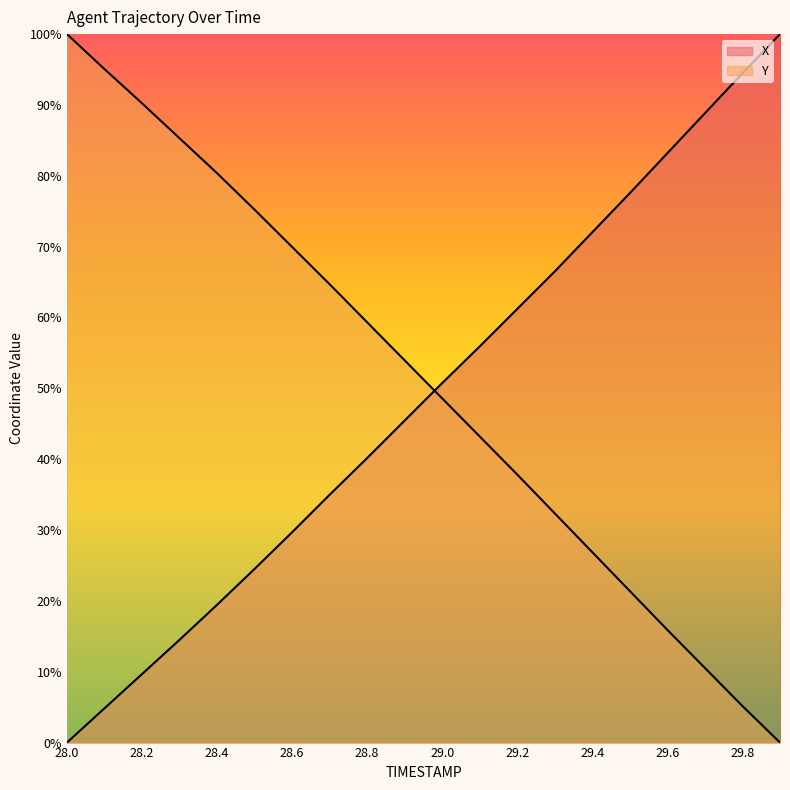

After their last crossing, which series has the higher values: X or Y?

X